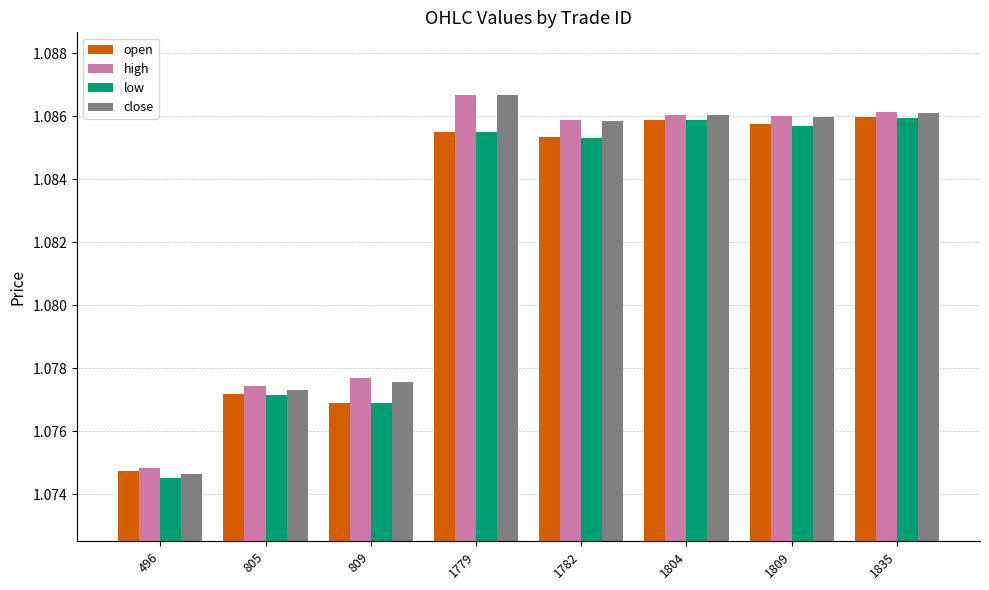

How many bars are there in total?

32